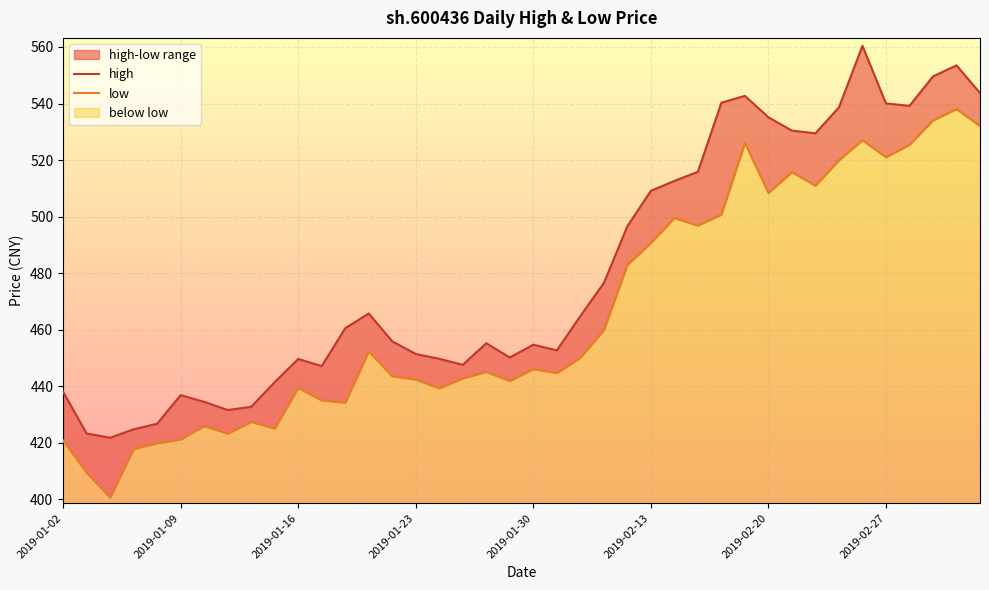

List the series in order of their peak value, lowest first.

low, high